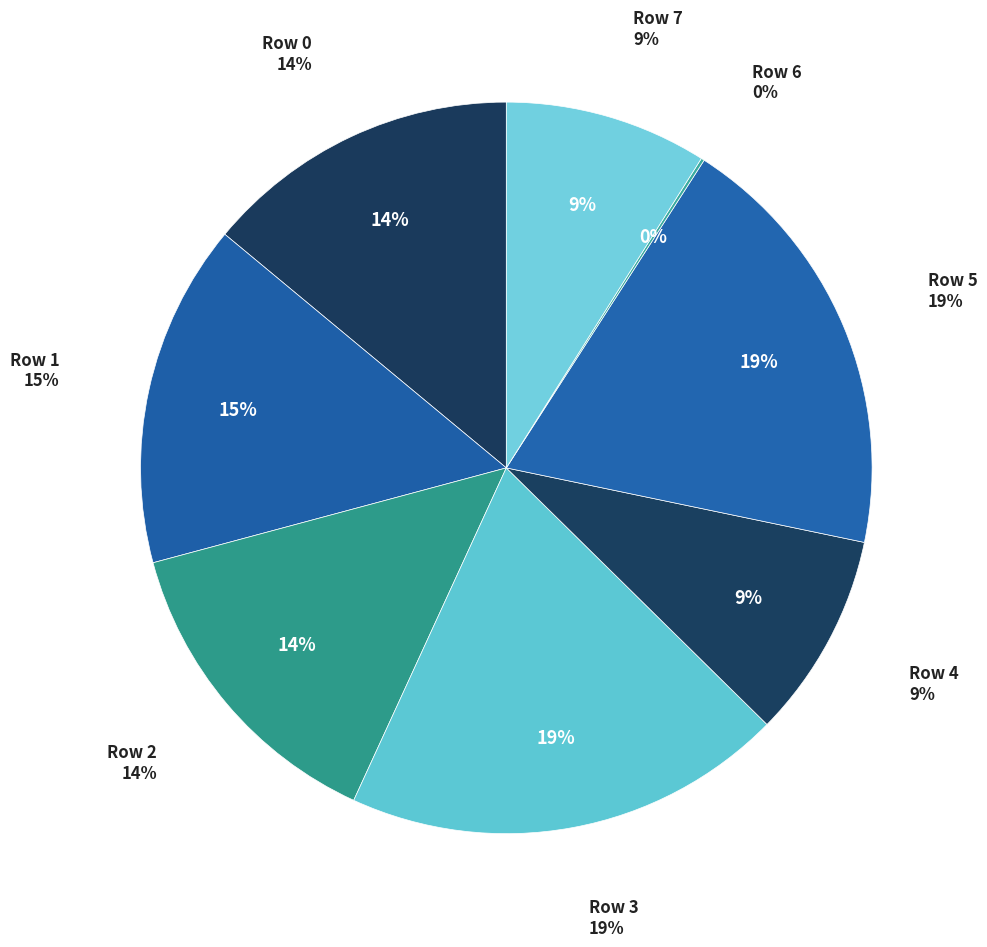

Between 7 and 6, which is larger?

7